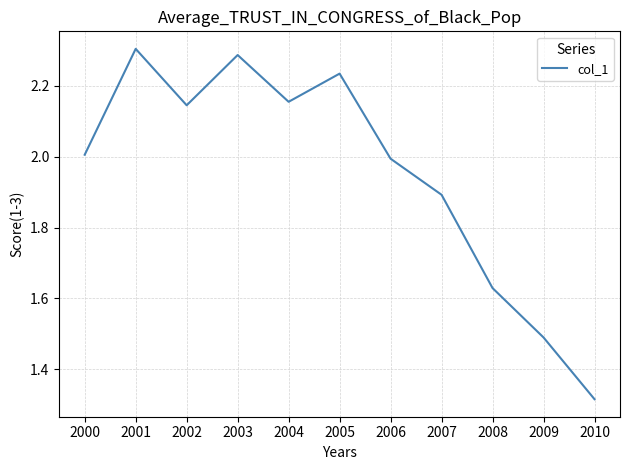

Which label corresponds to the smallest value in the chart?

2010